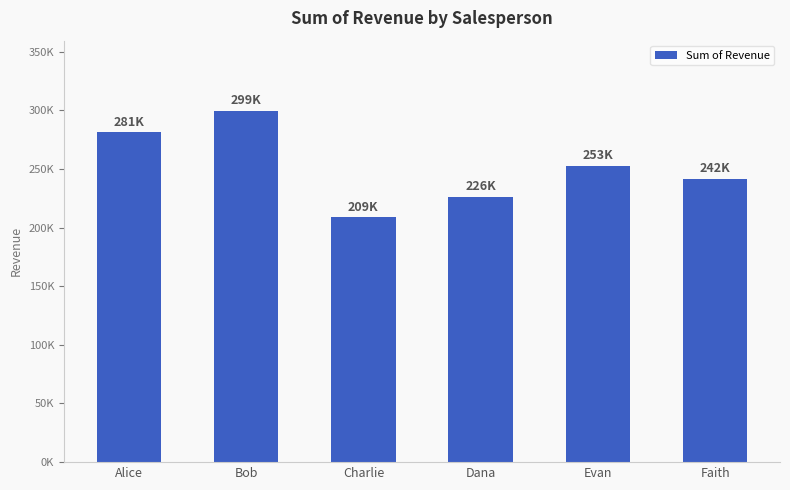

Reading right to left, what are all the values shown in this chart?

Faith=241782.3	Evan=252822.0	Dana=226290.8	Charlie=208922.1	Bob=299447.4	Alice=281342.1